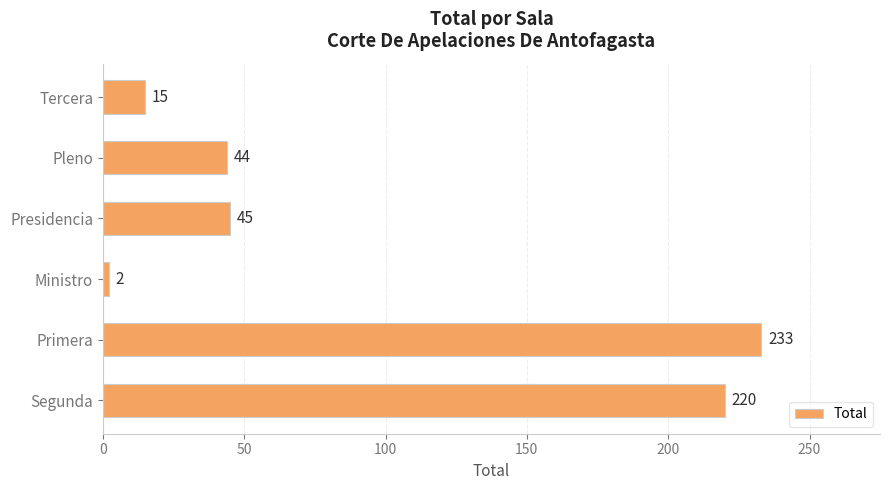

The chart shows a value of 2 at Ministro. True or false?

True